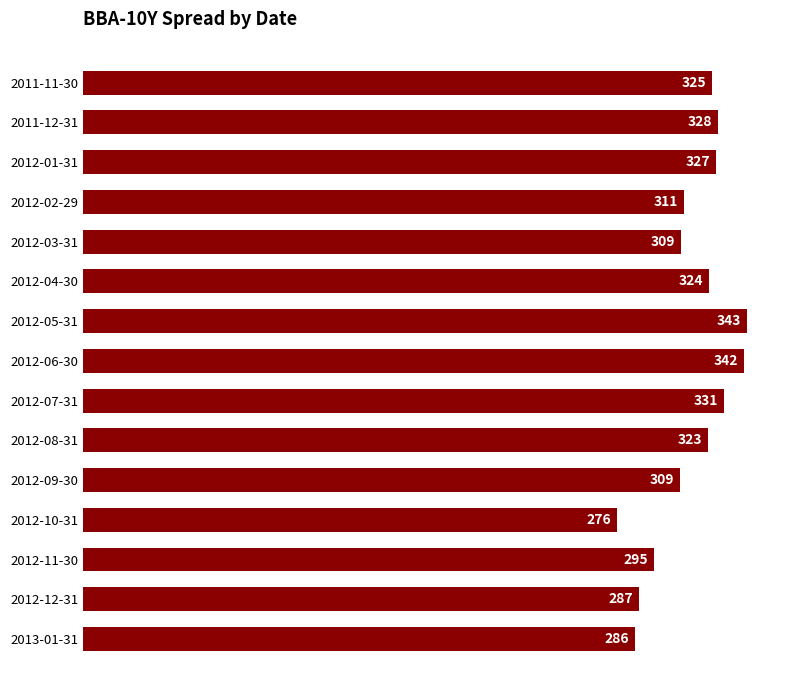

The value at 2012-12-31 is 445.9. True or false?

False